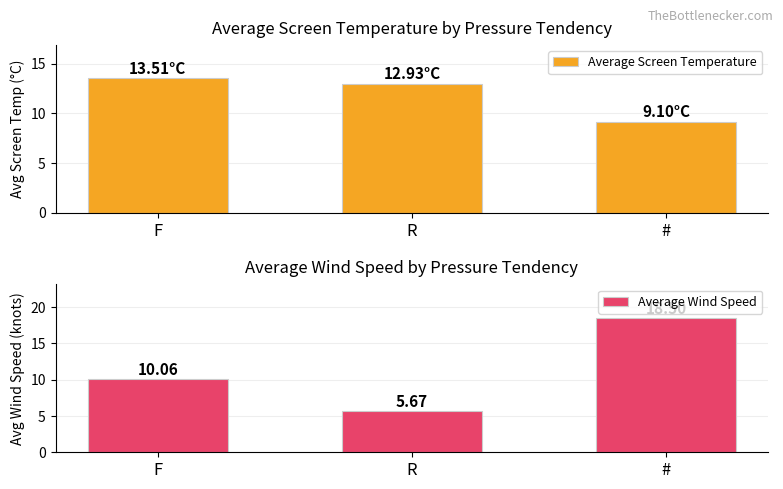

How many data points in Average Screen Temperature are above 12?

2